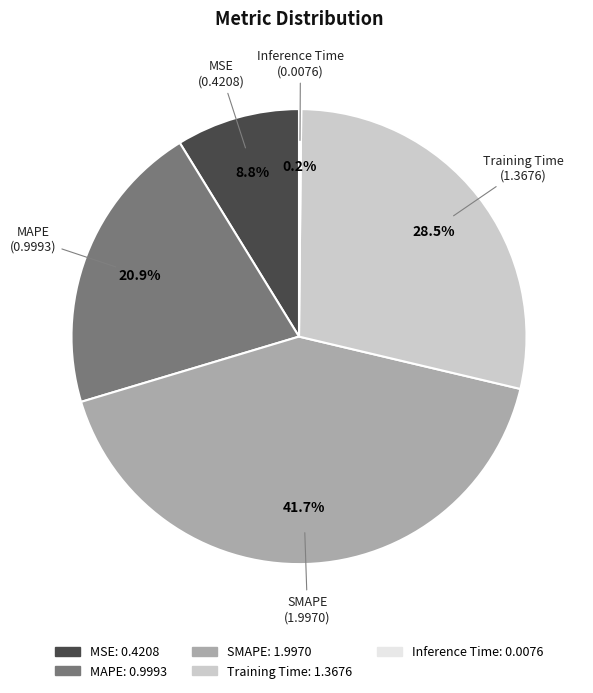

Is there any slice that represents more than half of the pie?

No